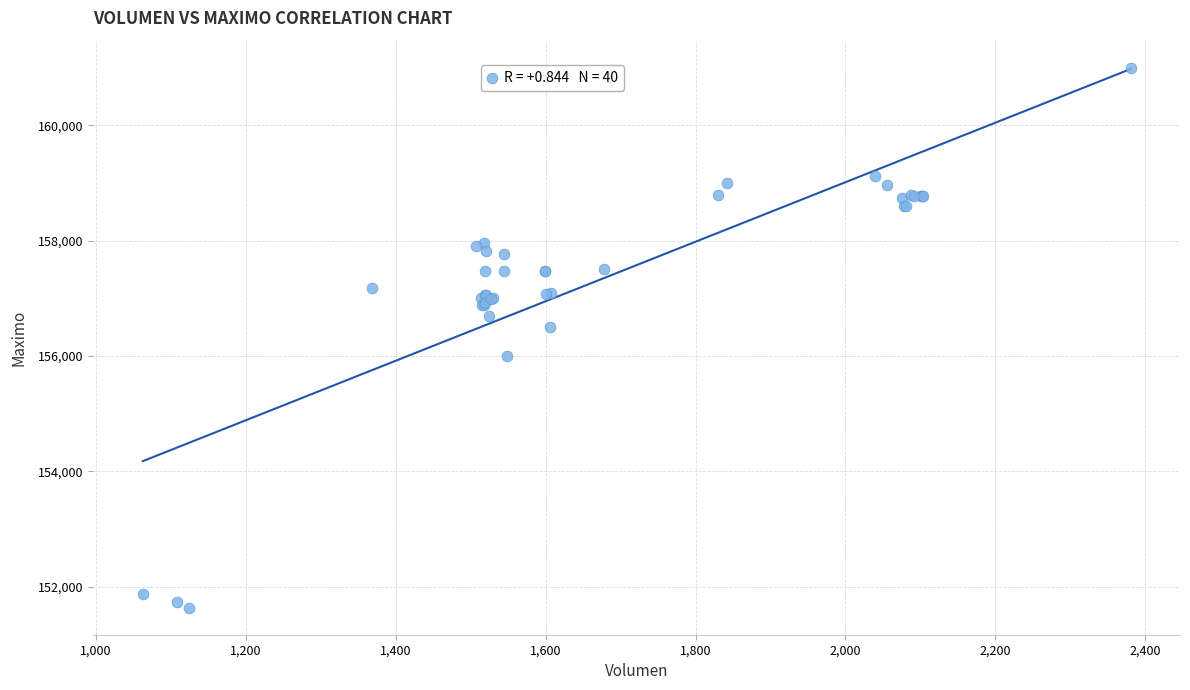

What Y value in the scatter plot is closest to 156316?

156500